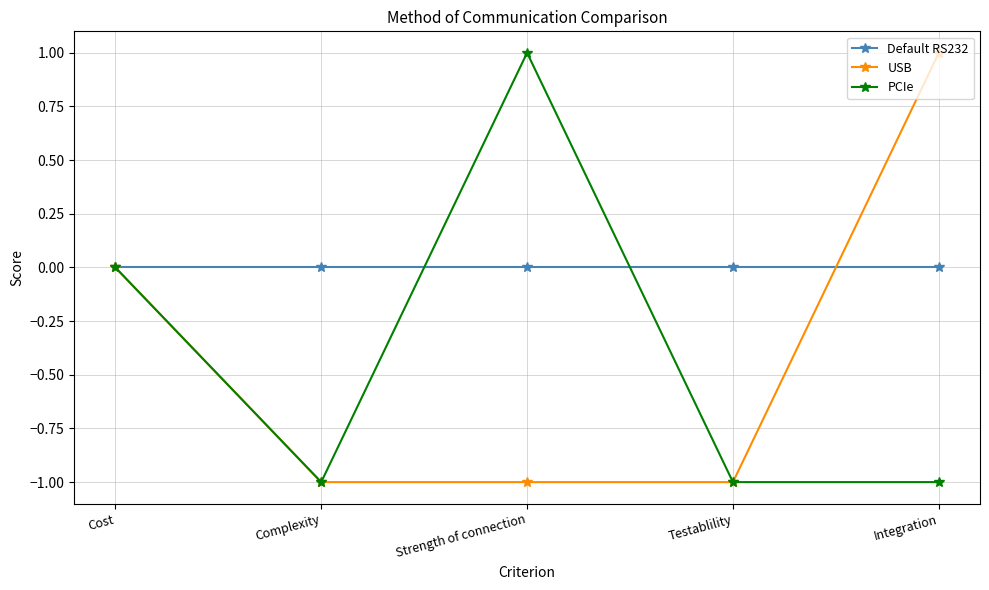

Rank the series at Strength of connection from lowest to highest value.

USB, Default RS232, PCIe